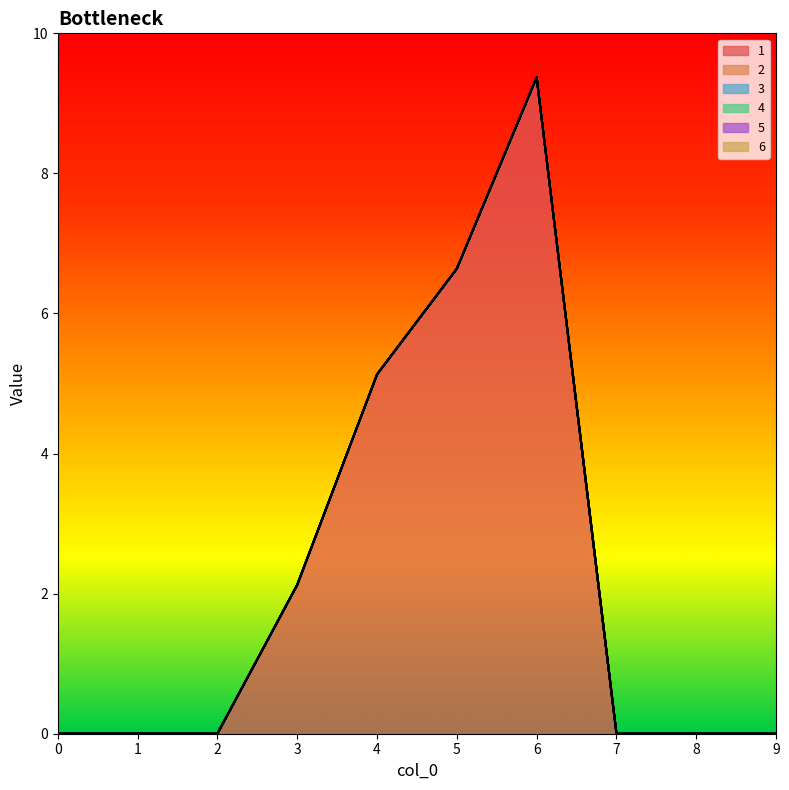

Does the chart display data point markers on the line(s)?

No